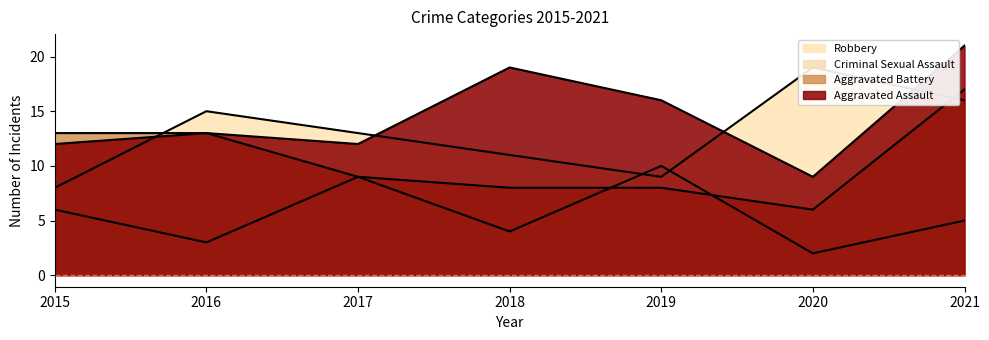

Reading right to left, transcribe all the data shown in this chart.

Aggravated Assault: 21	9	16	19	12	13	12
Aggravated Battery: 17	6	8	8	9	13	13
Criminal Sexual Assault: 5	2	10	4	9	3	6
Robbery: 16	19	9	11	13	15	8